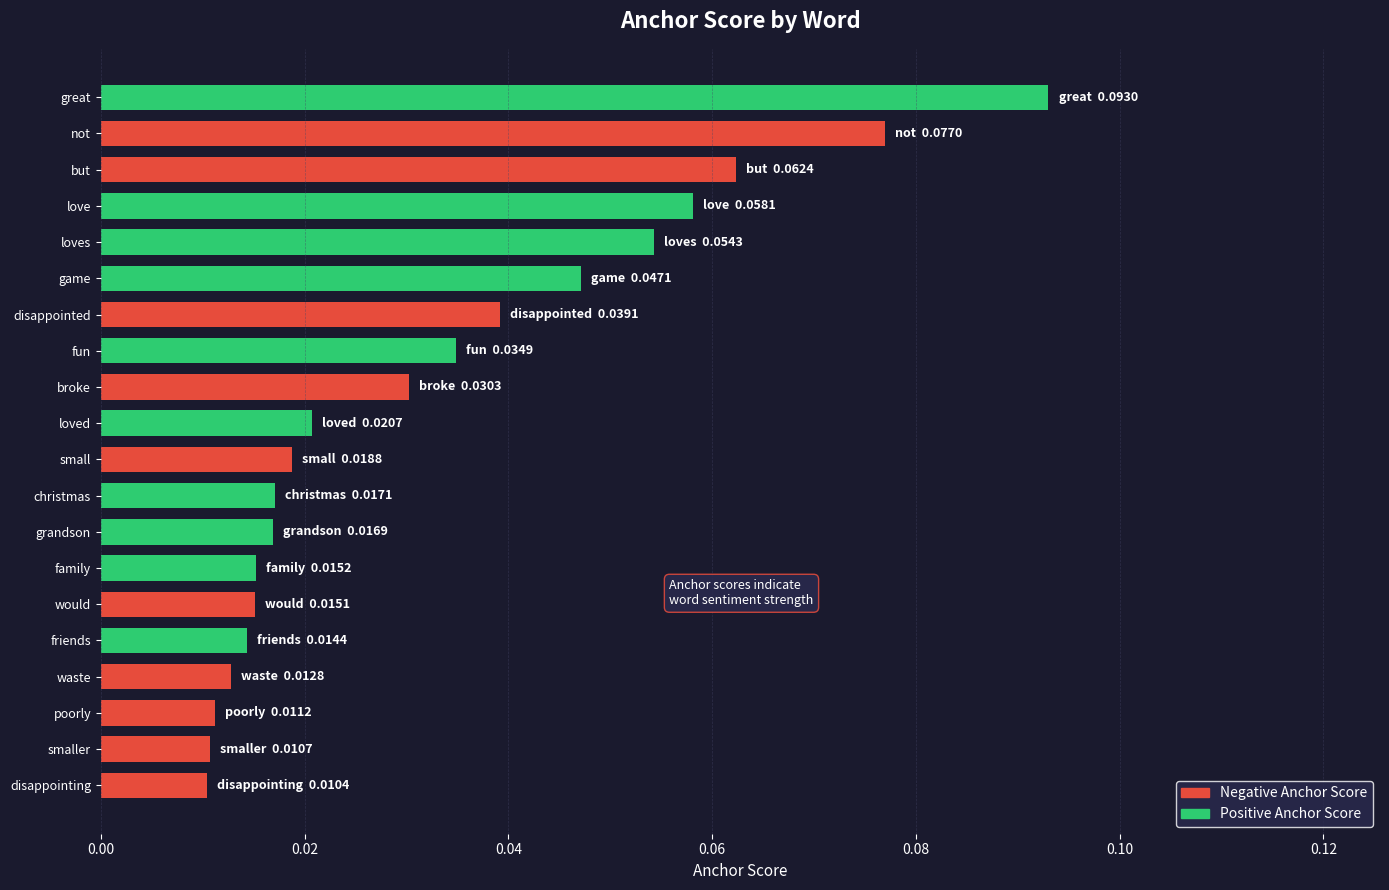

Which has a higher value, broke or small?

broke